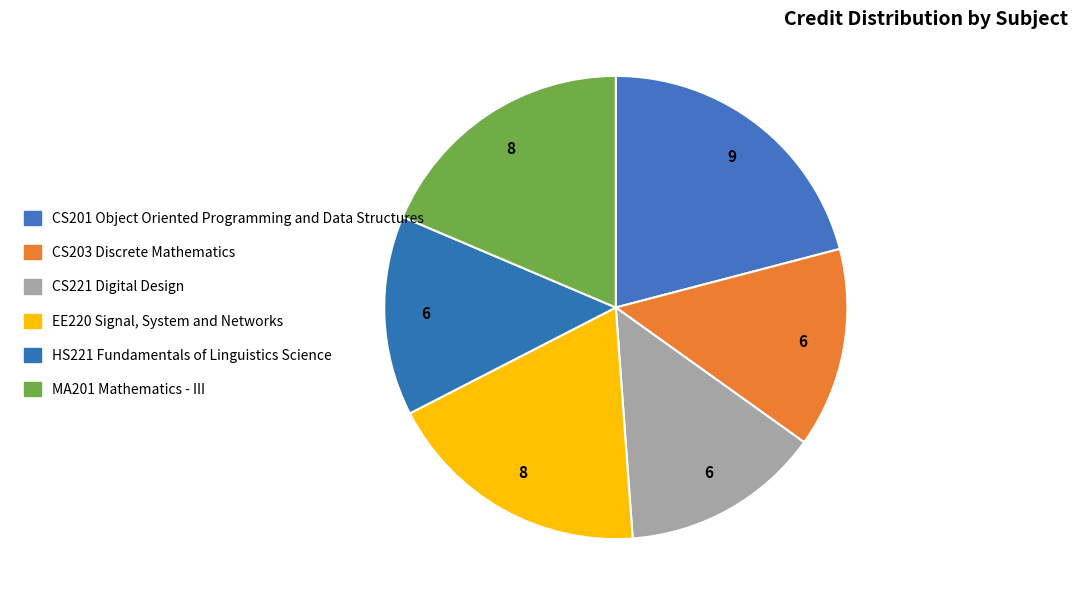

Count the number of slices in the pie.

6